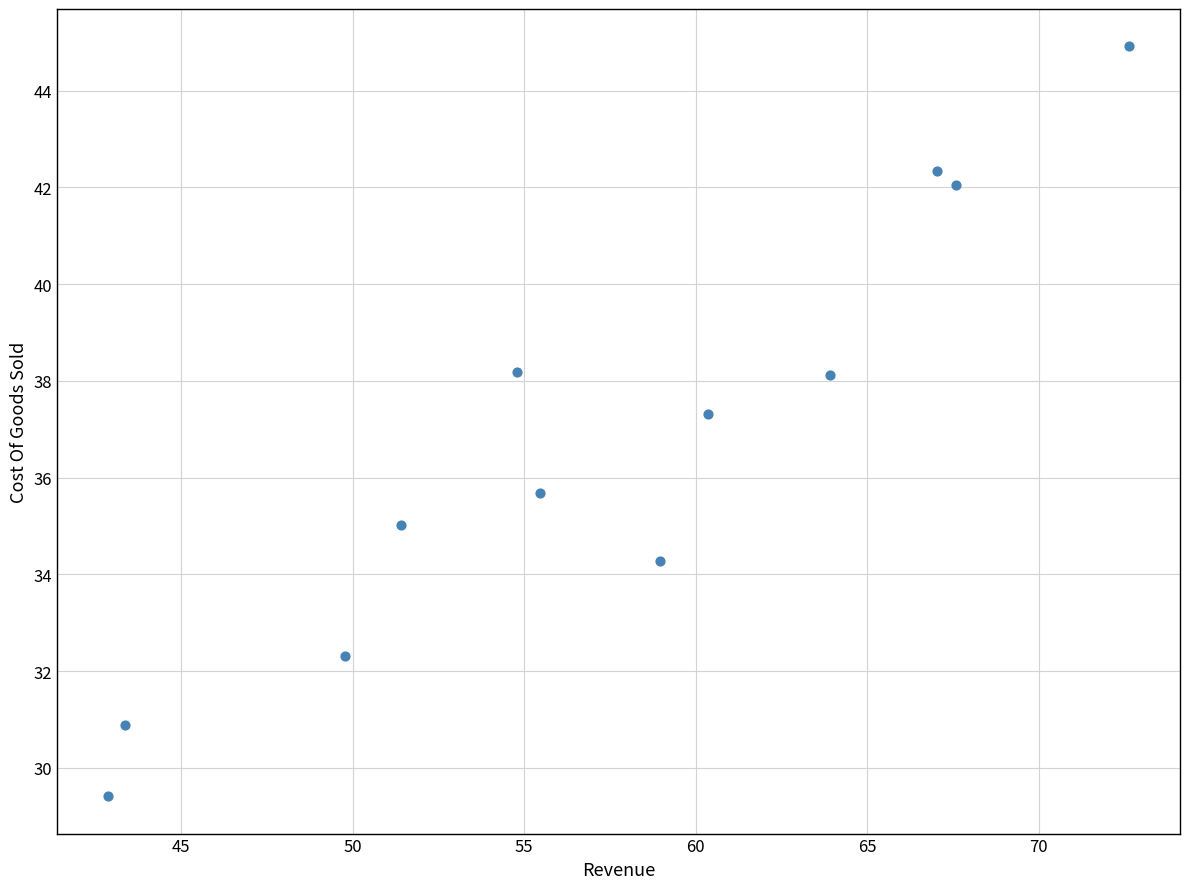

What Y value in the scatter plot is closest to 37?

37.3